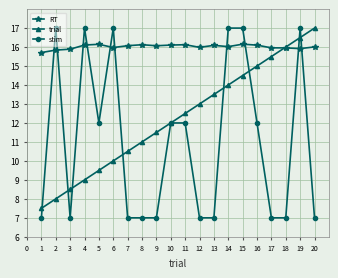

True or false: trial and RT intersect in this chart.

True